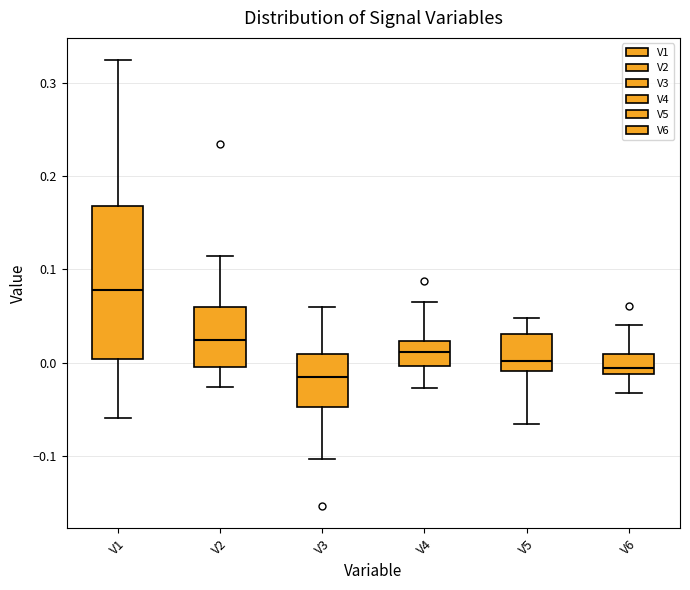

Where is the upper edge of the box for V5 on the y-axis? The values are not printed on the chart, so give them approximately, as read against the axis.

0.03